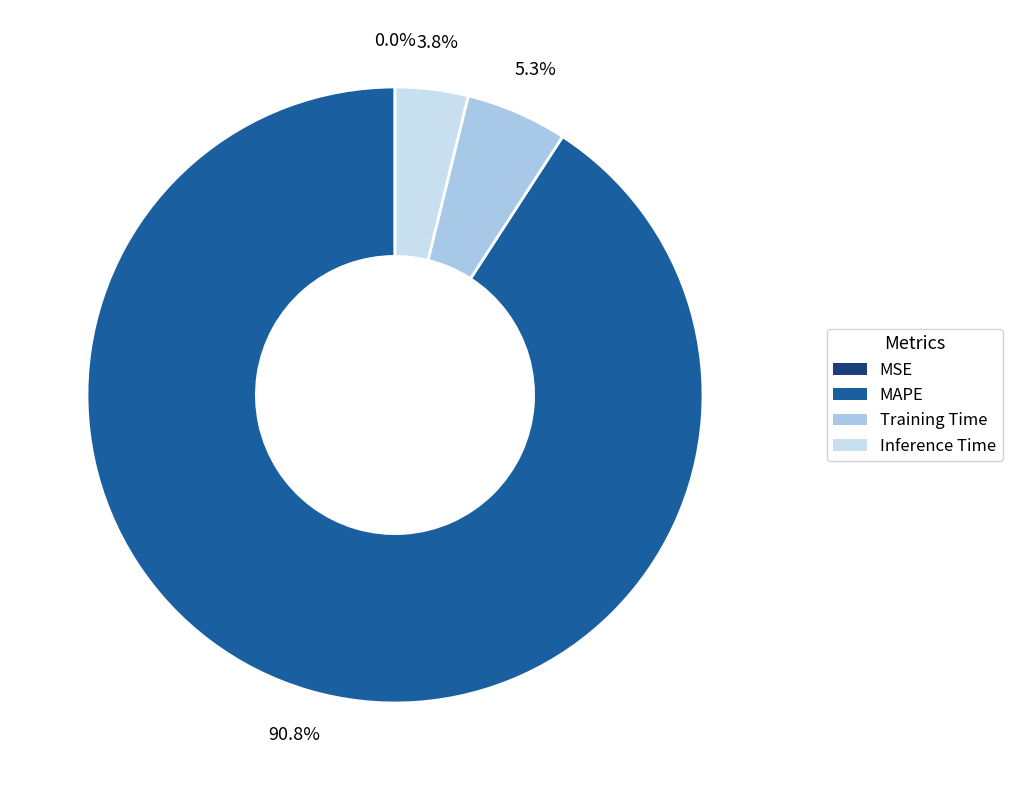

What percentage is NOT represented by Training Time?

94.7%